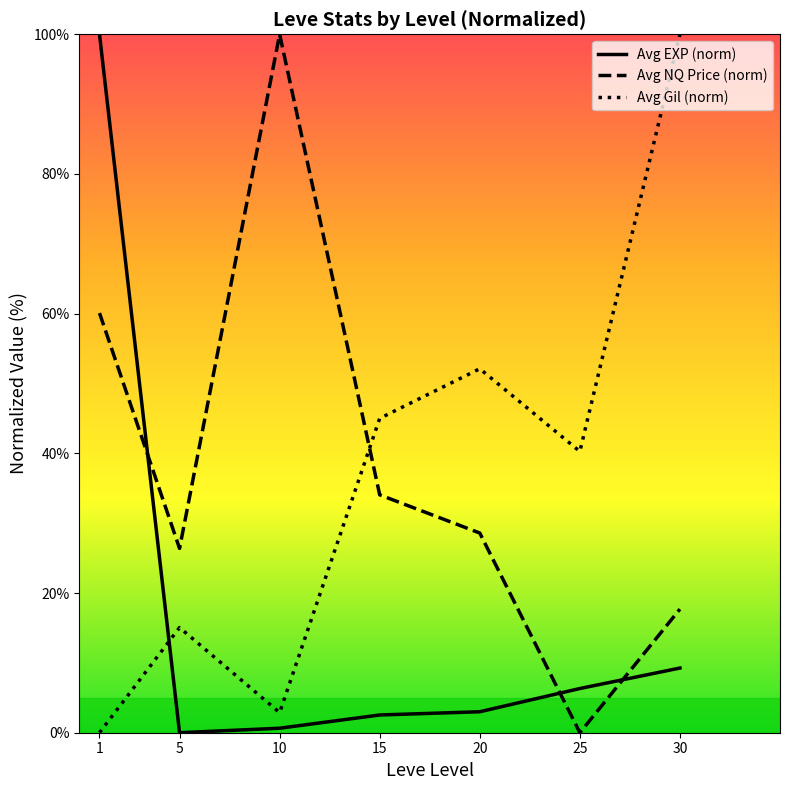

After their last crossing, which series has the higher values: Avg NQ Price (norm) or Avg EXP (norm)?

Avg NQ Price (norm)